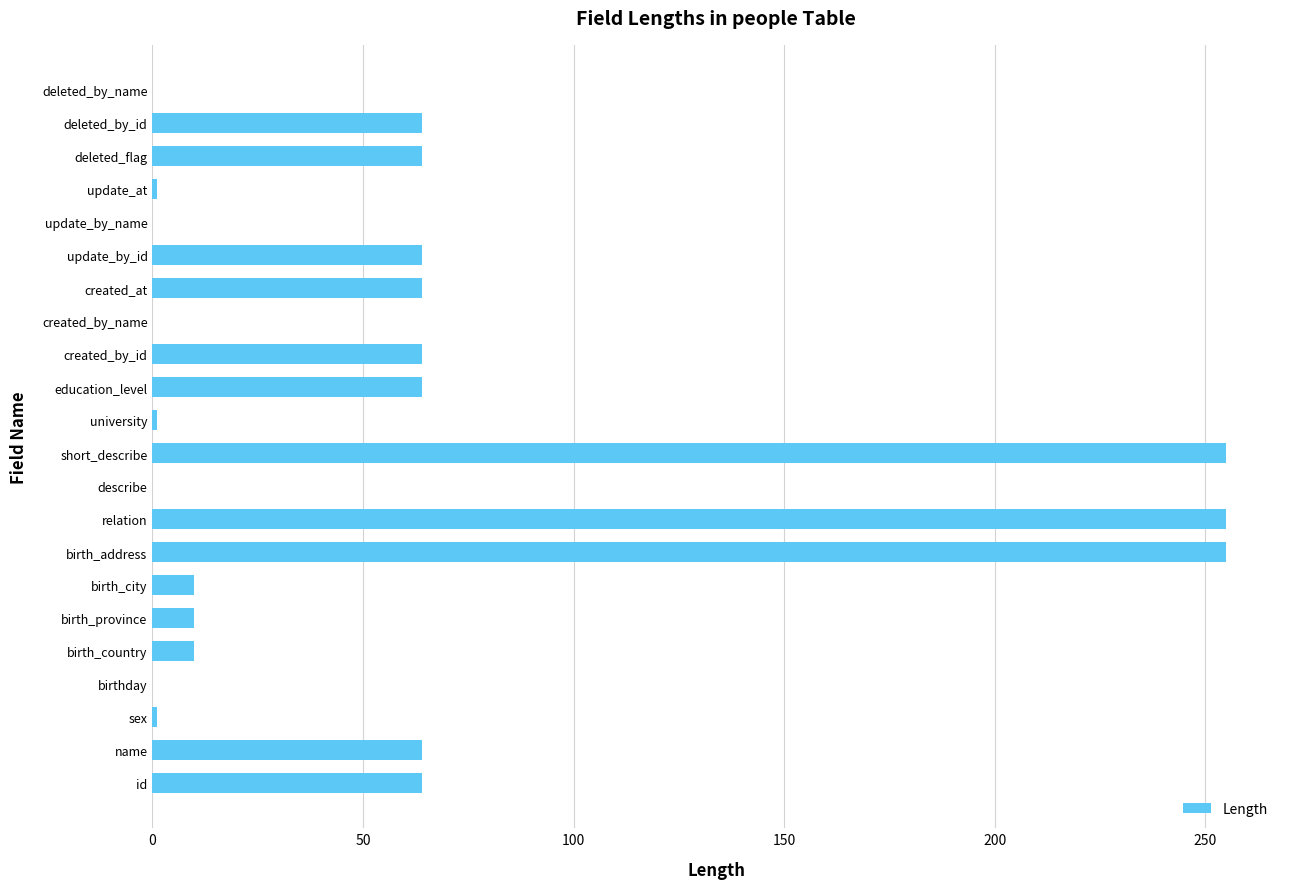

Between sex and deleted_by_id, which is larger?

deleted_by_id